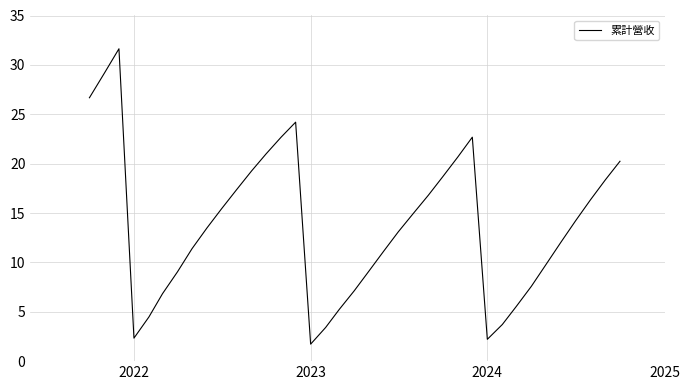

What is the smallest value displayed?

1.7